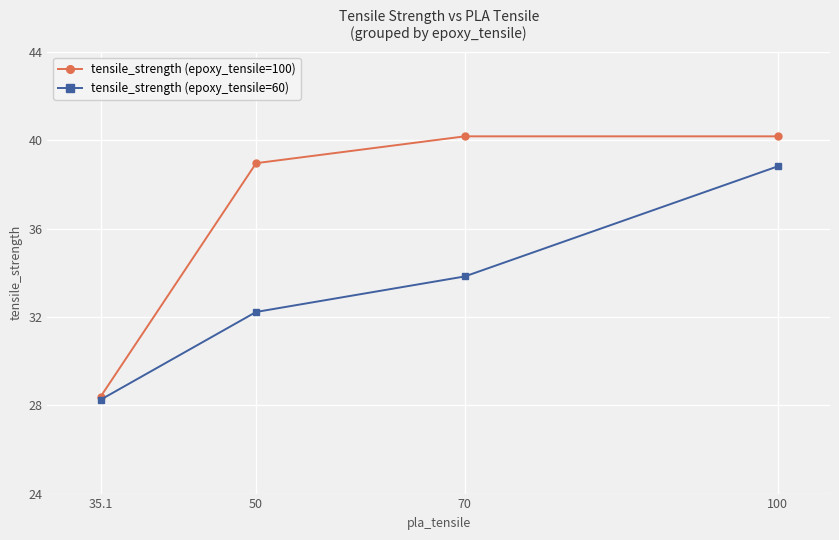

How many lines are shown in the chart?

2